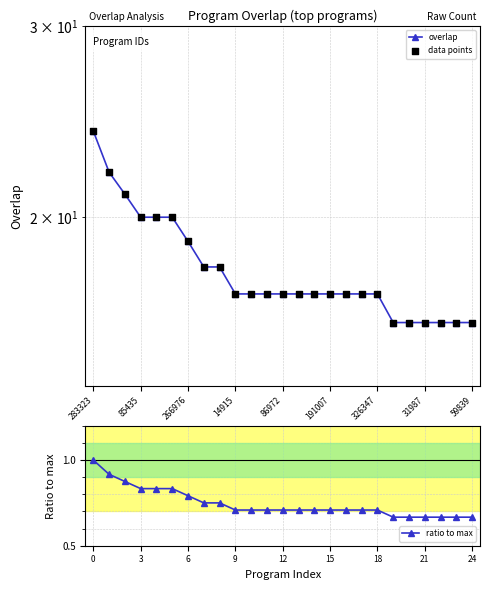

What are all the series names shown in the legend?

overlap, data points, ratio to max